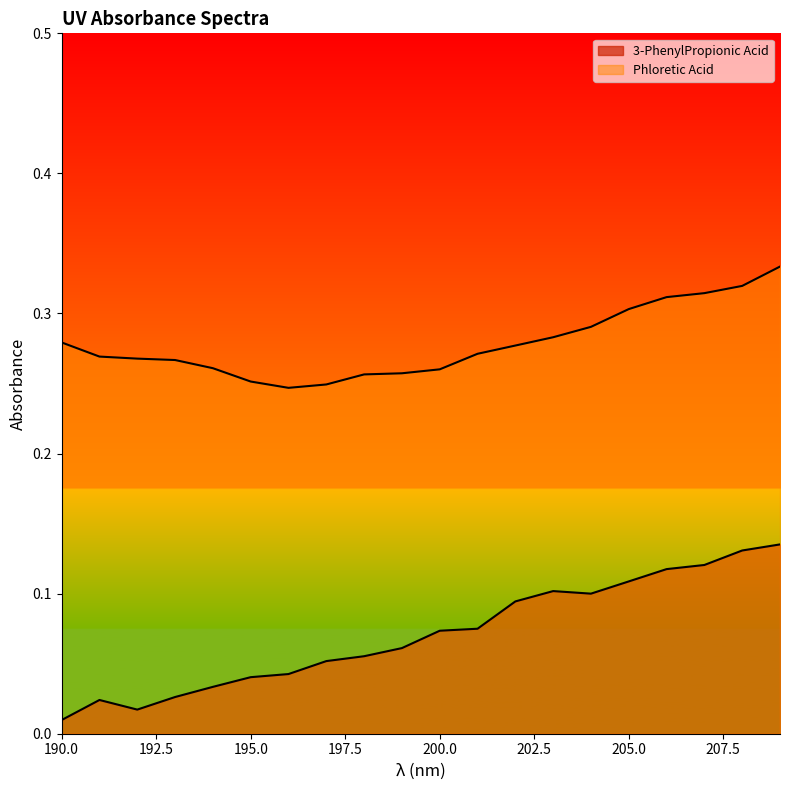

Rank the categories by Phloretic Acid value from lowest to highest.

196, 197, 195, 198, 199, 200, 194, 193, 192, 191, 201, 202, 190, 203, 204, 205, 206, 207, 208, 209